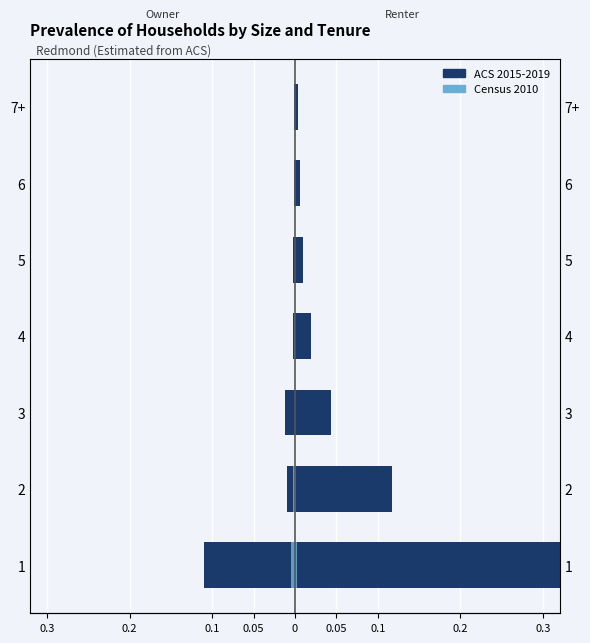

How many distinct data groups are displayed?

2